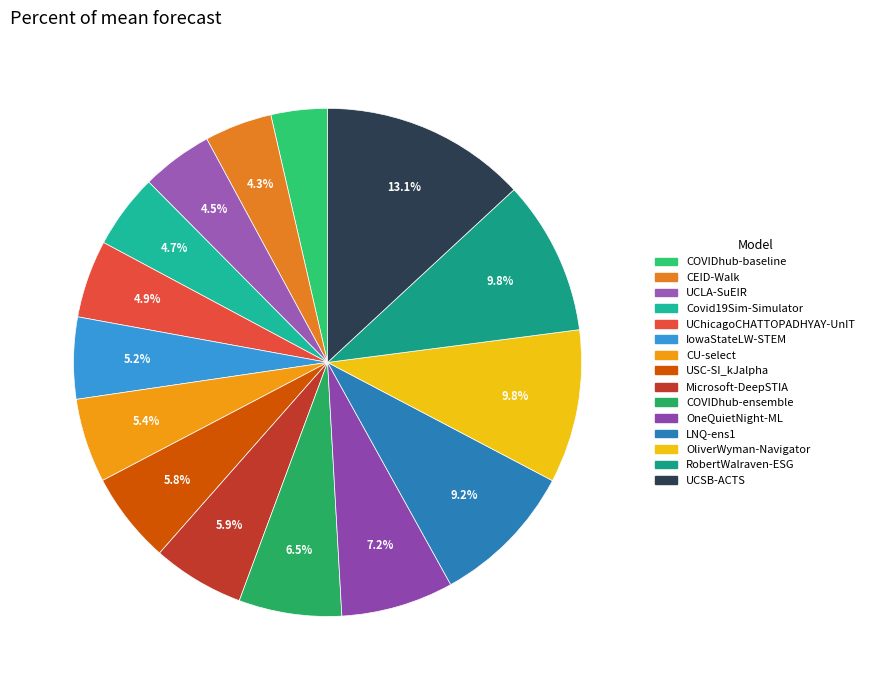

To the nearest percent, what is the average slice percentage?

7%